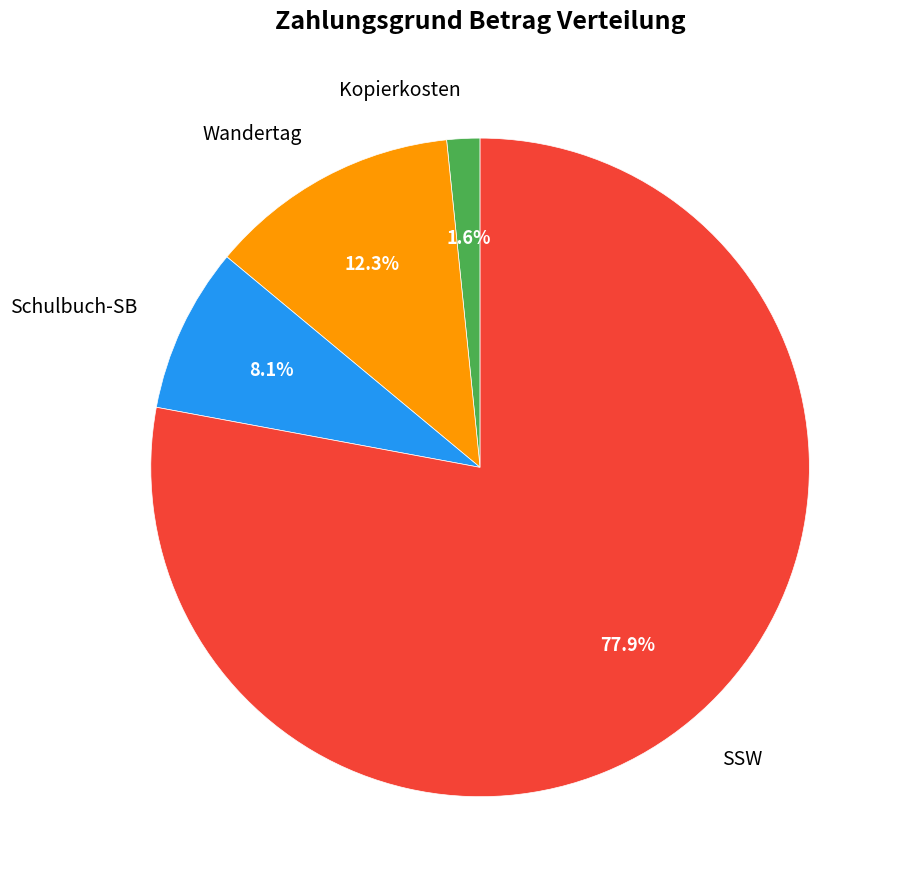

How many slices are in this pie chart?

4